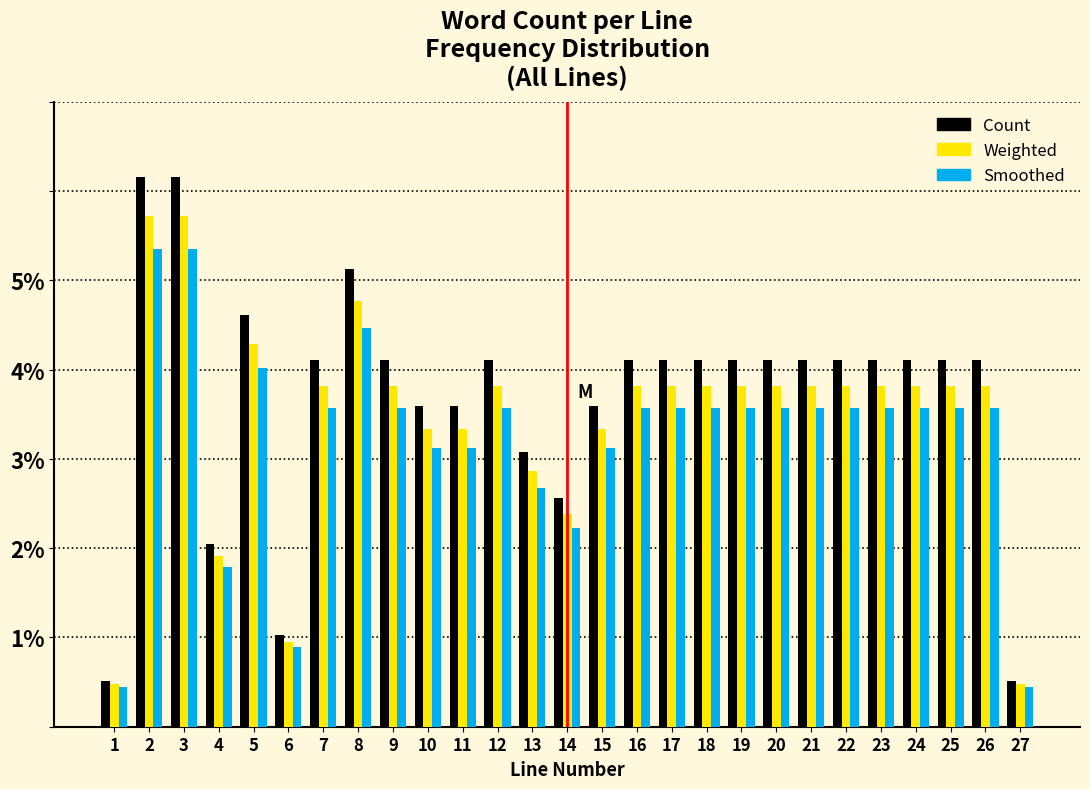

What is the total value across all series at 13?

8.6